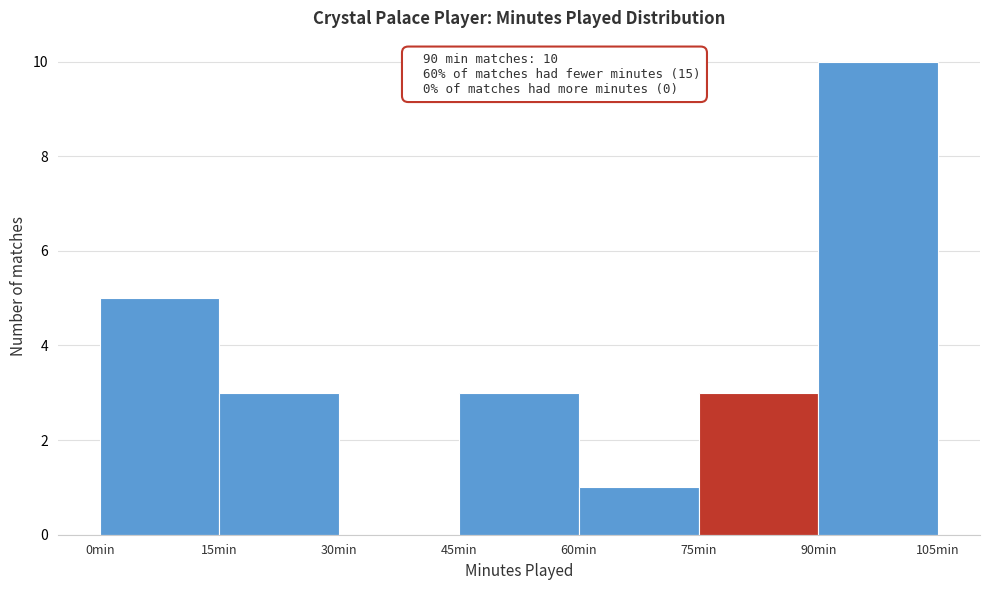

Over which range of the x-axis is the bar tallest?

90 to 105